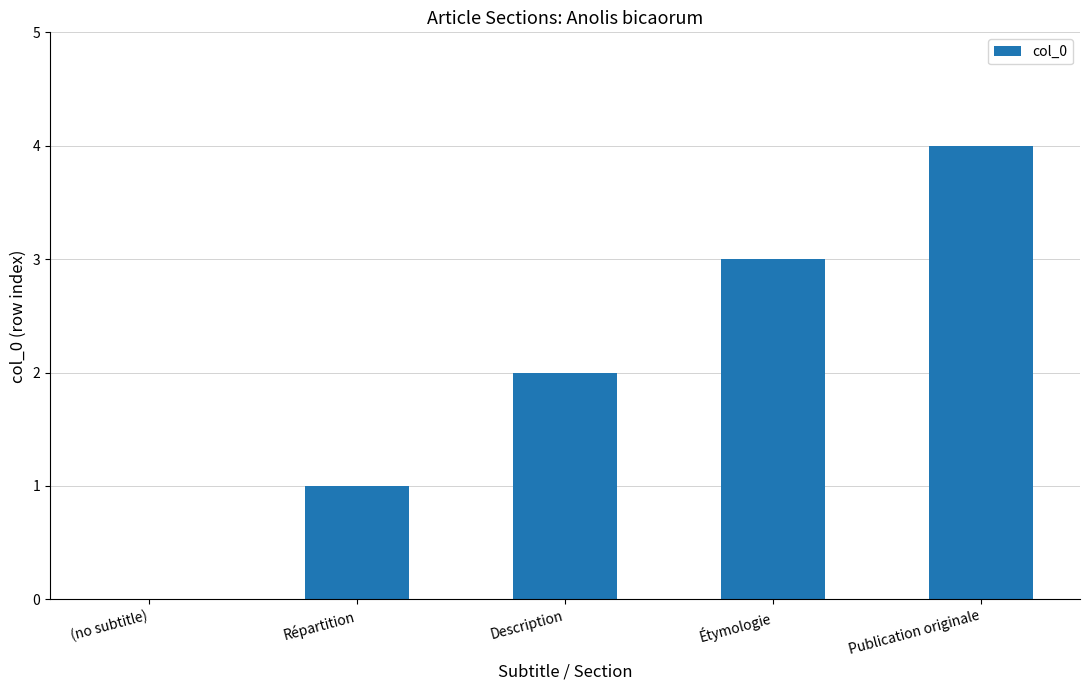

How many categories are shown in the chart?

5